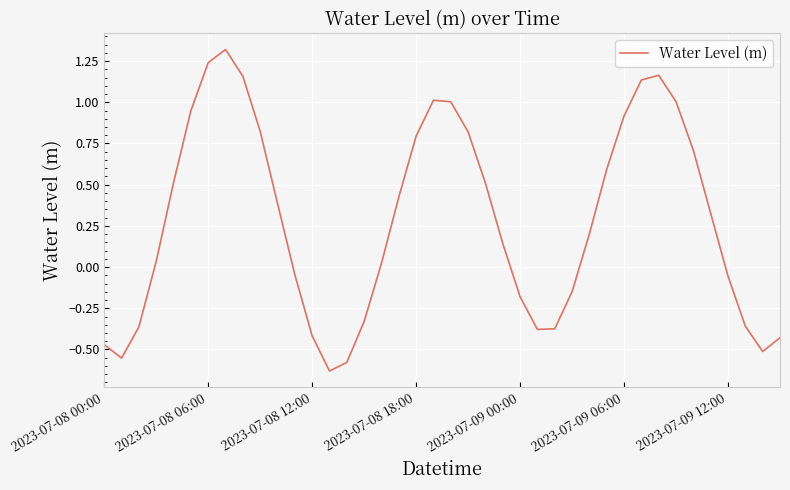

What is the maximum value shown in the chart?

1.3